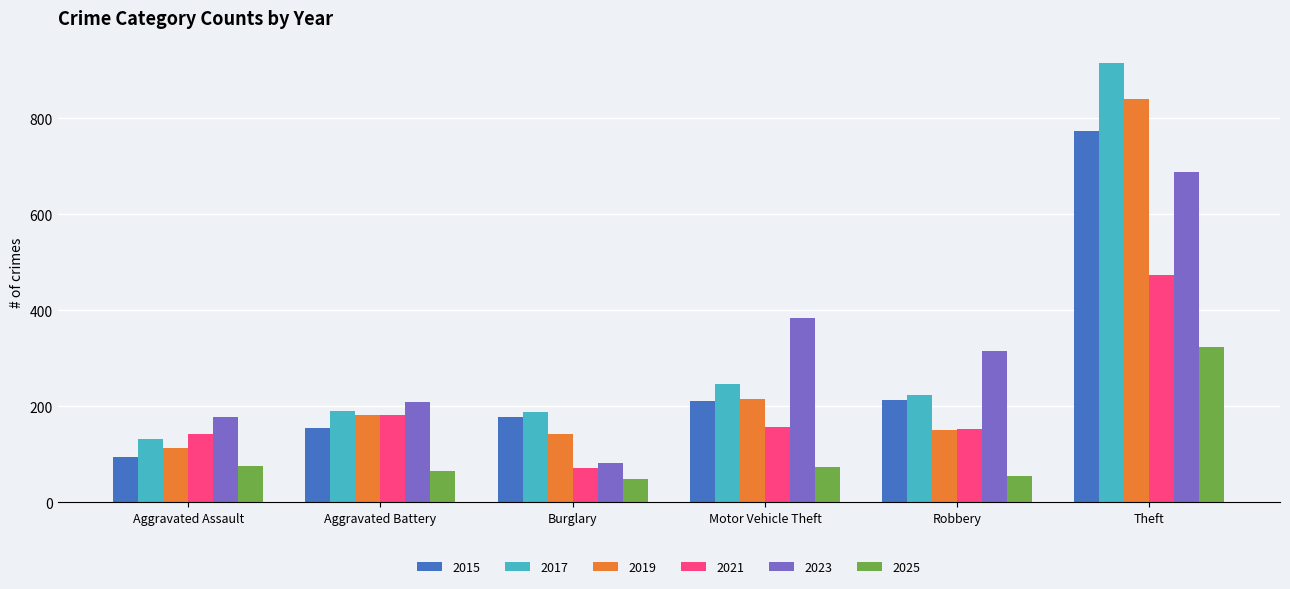

How many bars are there in each group?

6